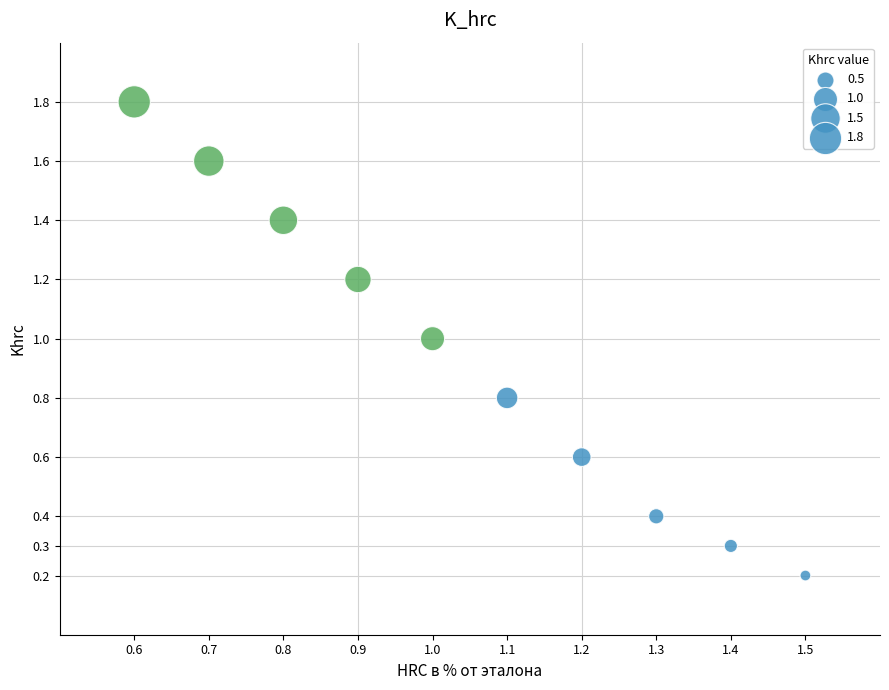

What is the range of X values (max minus min)?

0.9